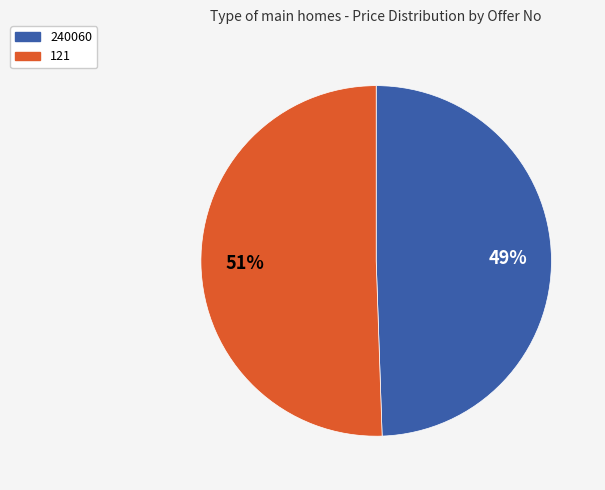

To the nearest percent, what is the average slice percentage?

50%